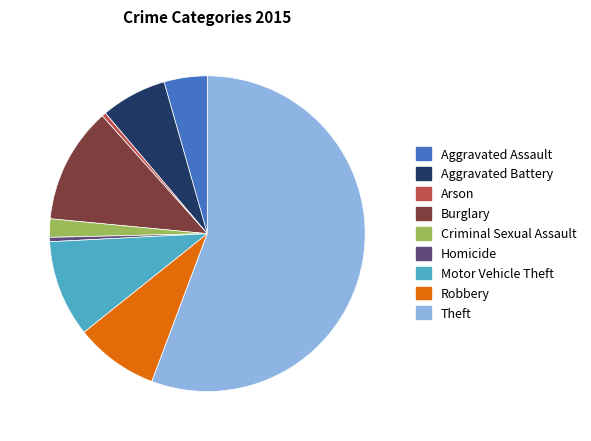

Is Arson the majority of the pie?

No